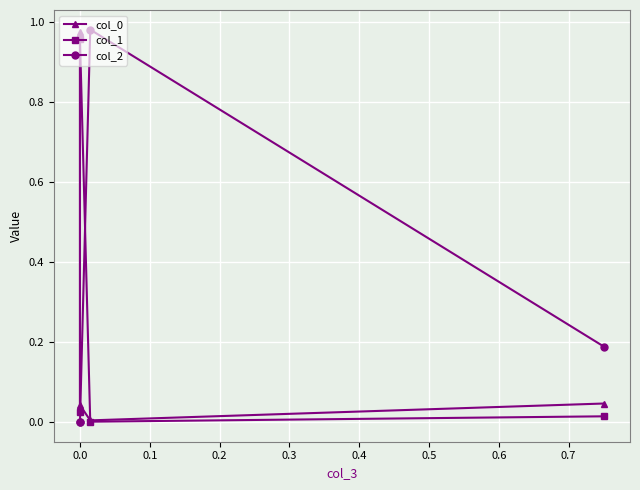

Which series has the largest range (max minus min)?

col_2